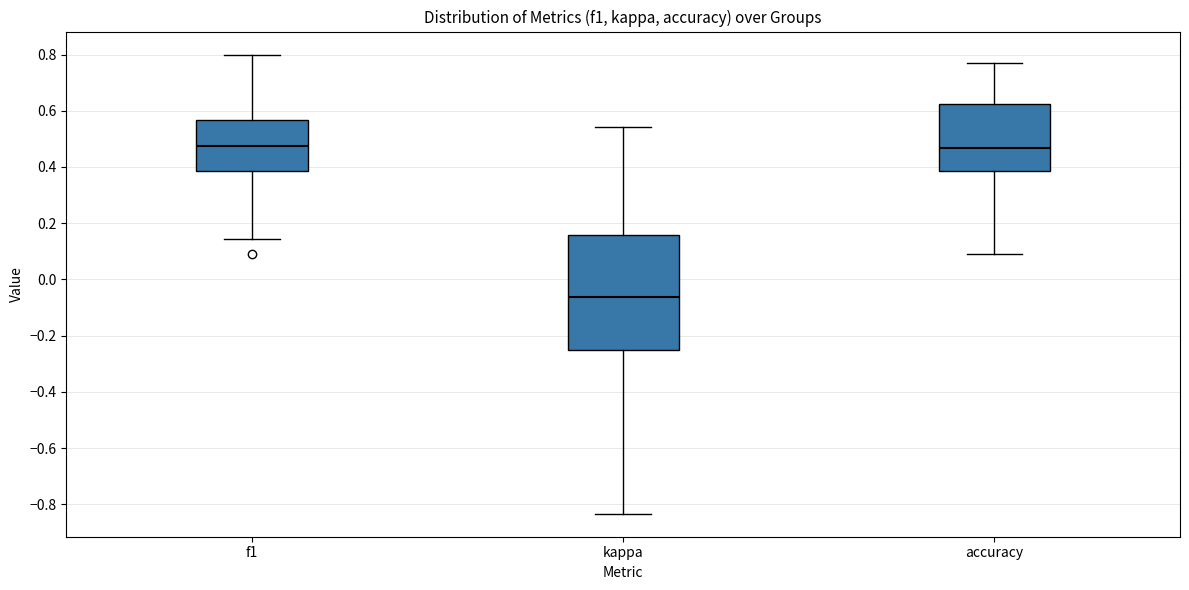

Reading left to right, transcribe this box plot: for each box, give where its median line is, the range the box spans, and where its two whiskers end, as read against the y-axis. The values are not printed on the chart, so give them approximately, as read against the axis.

f1: median 0.48, box 0.38 to 0.56, whiskers 0.14 to 0.80
kappa: median -0.06, box -0.26 to 0.16, whiskers -0.84 to 0.54
accuracy: median 0.46, box 0.38 to 0.62, whiskers 0.10 to 0.76